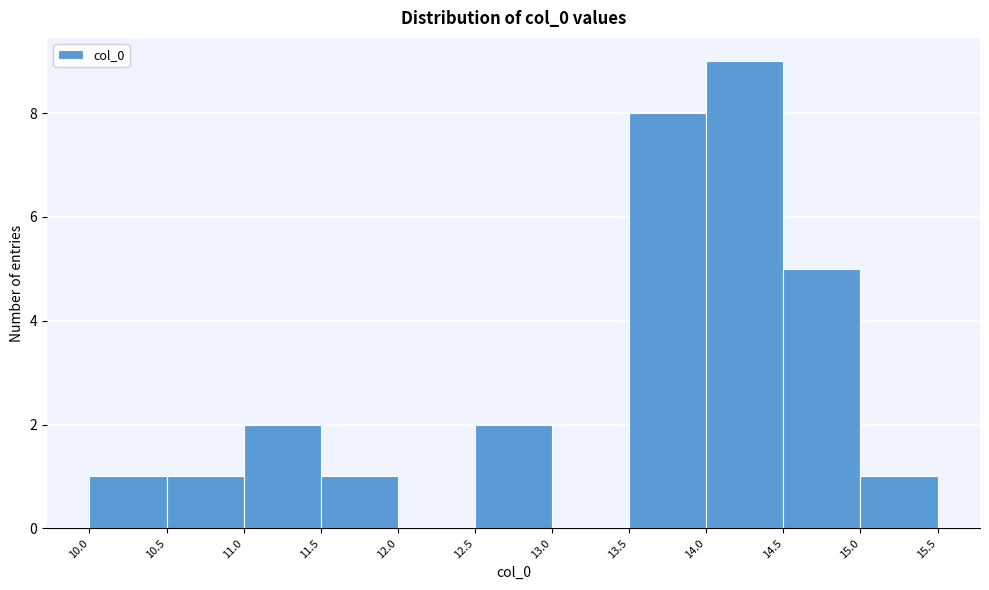

Over which range of the x-axis is the bar tallest?

14.0 to 14.5